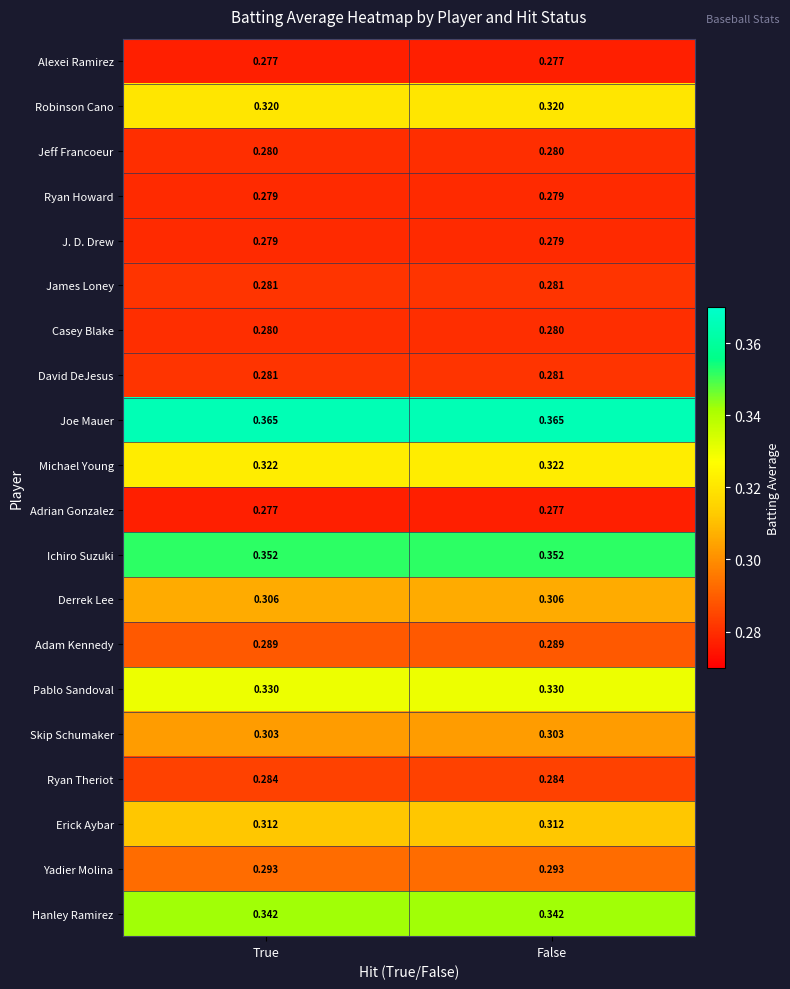

Which series has the largest total across all categories?

Joe Mauer